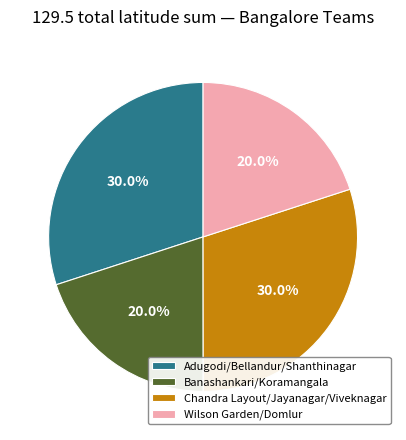

Approximately how many times larger is the value at Adugodi/Bellandur/Shanthinagar compared to Banashankari/Koramangala?

1.5